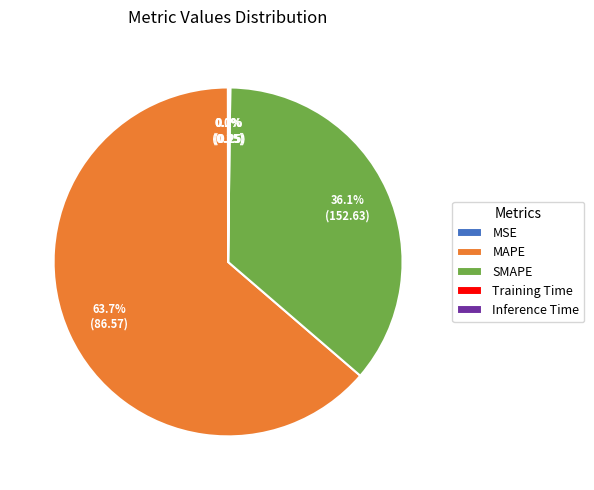

What portion of the pie excludes MAPE?

36.3%